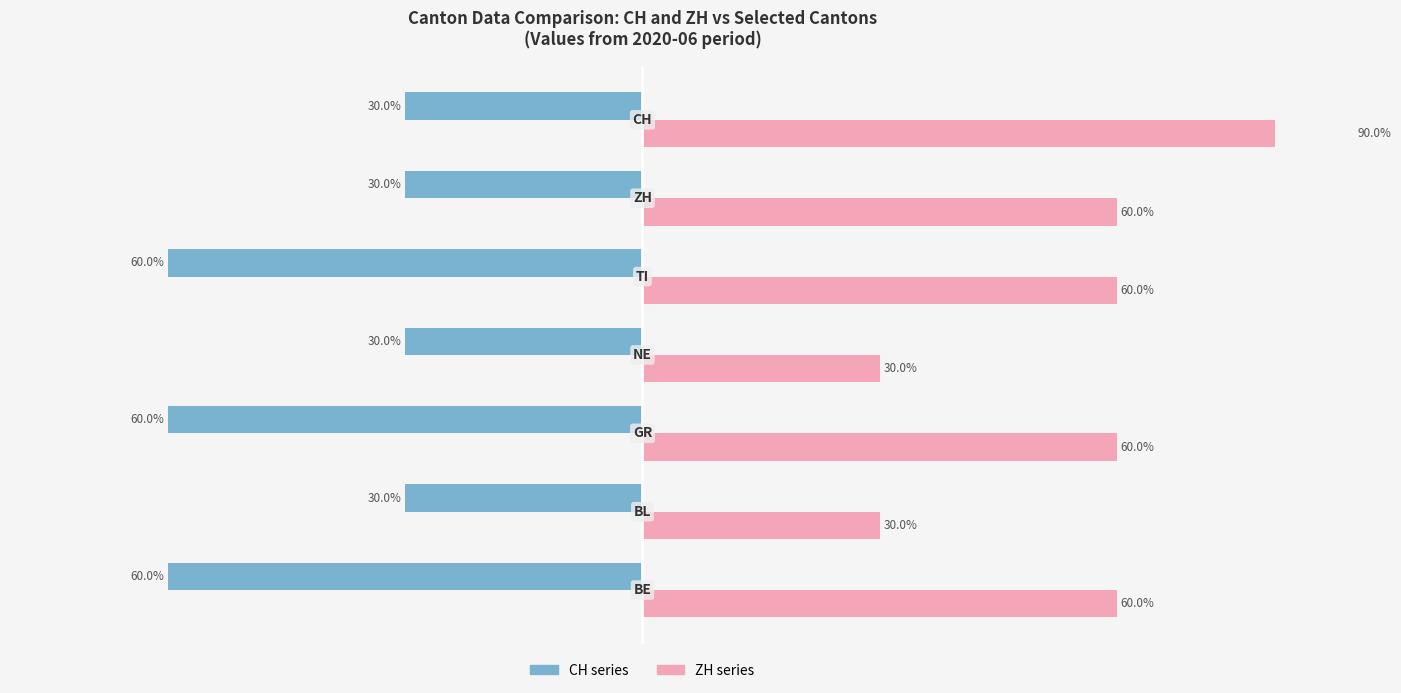

Reading left to right, what are all the values shown in this chart?

Left series (CH): −80=-60	−60=-30	−40=-60	−20=-30	0=-60	20=-30	40=-30
Right series (ZH): −80=60	−60=30	−40=60	−20=30	0=60	20=60	40=90